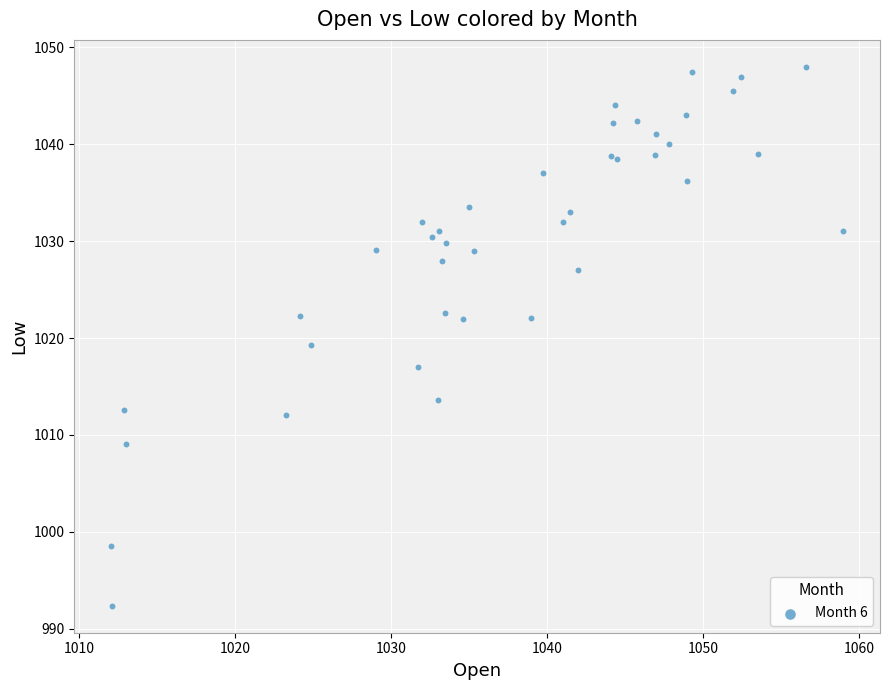

What Y value in the scatter plot is closest to 1020?

1019.3